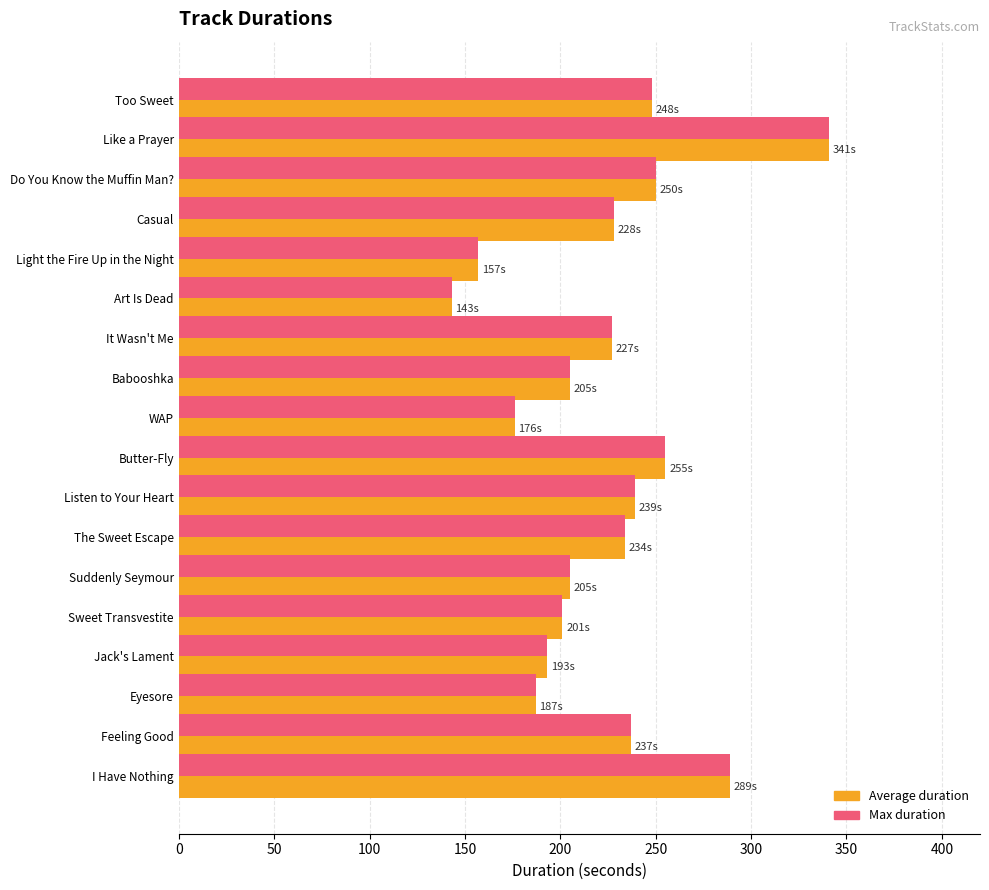

What is the average value of the Average duration series?

223